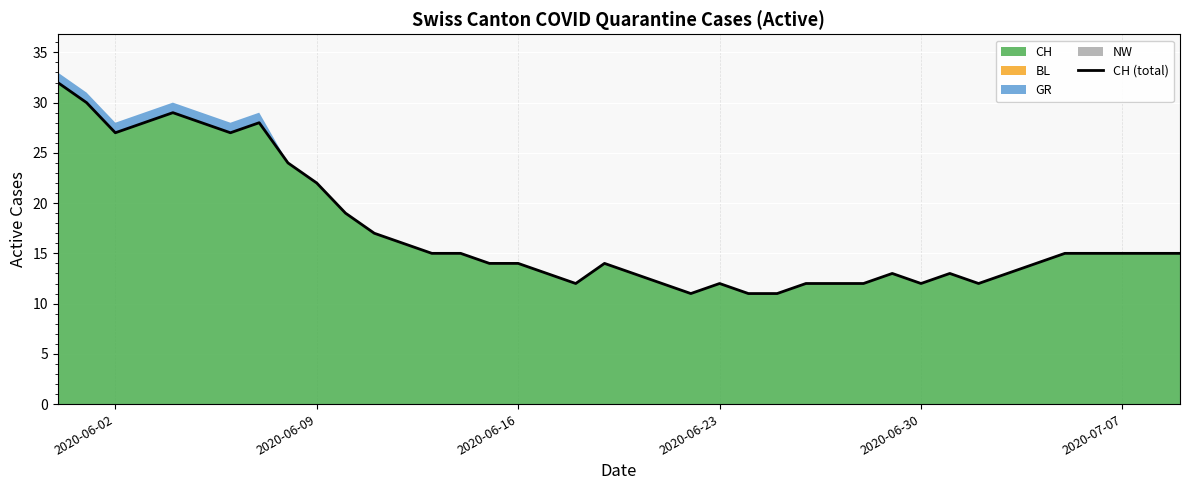

What is the highest value of the CH series?

32